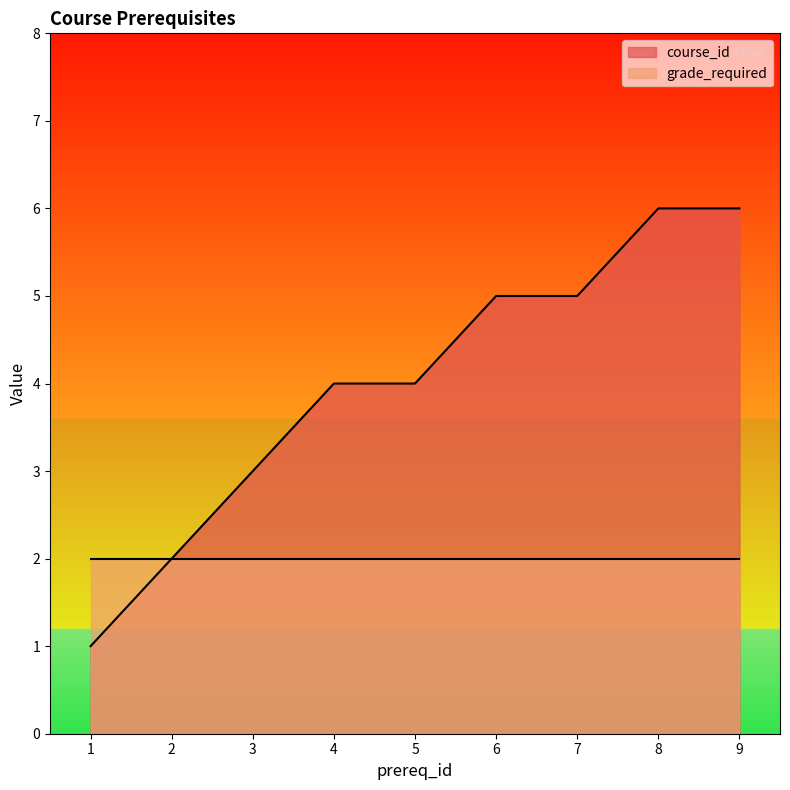

Where is the data nearest to the value 3?

3